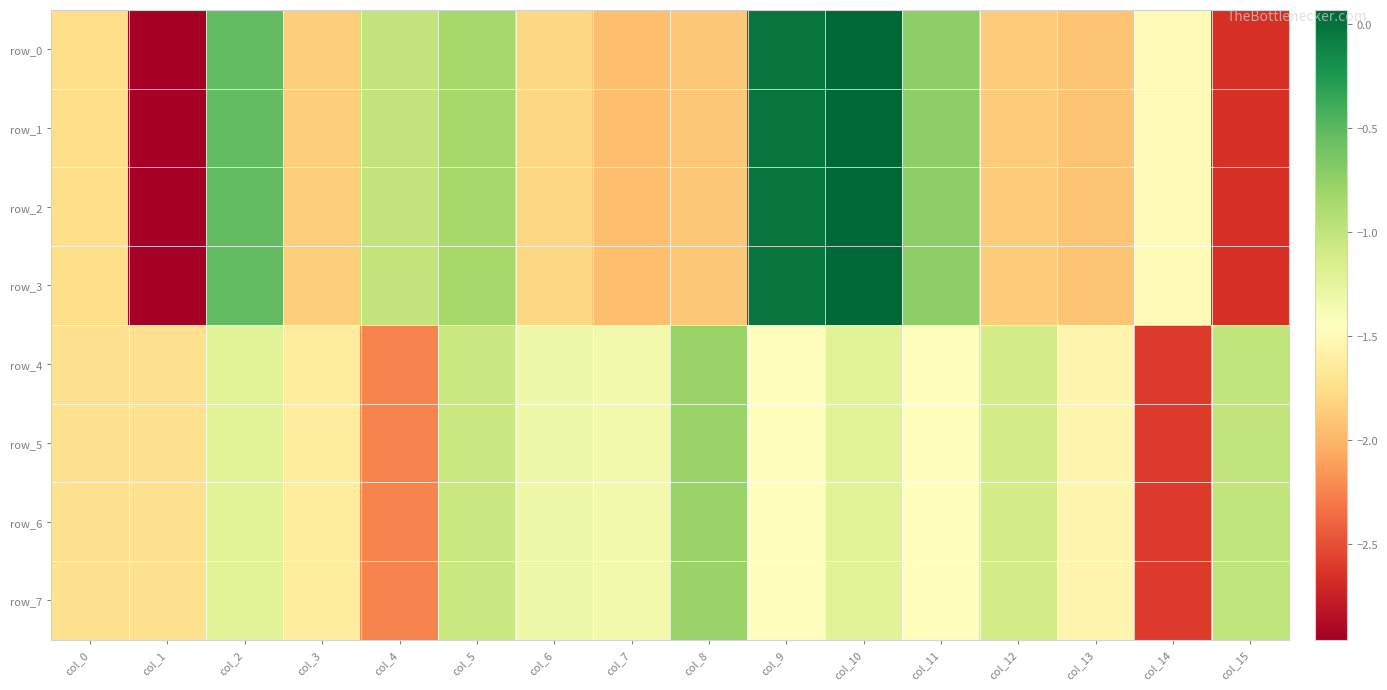

What is the approximate value of row_3 at col_12?

-1.9